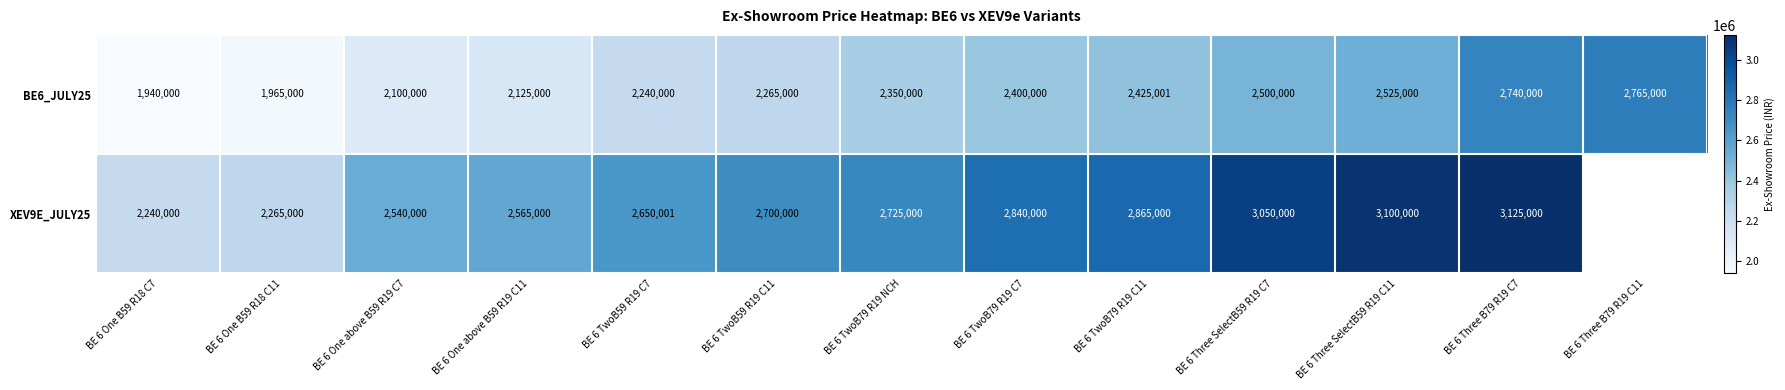

What is the spread (max minus min) of values at BE 6 Three SelectB59 R19 C7?

550000